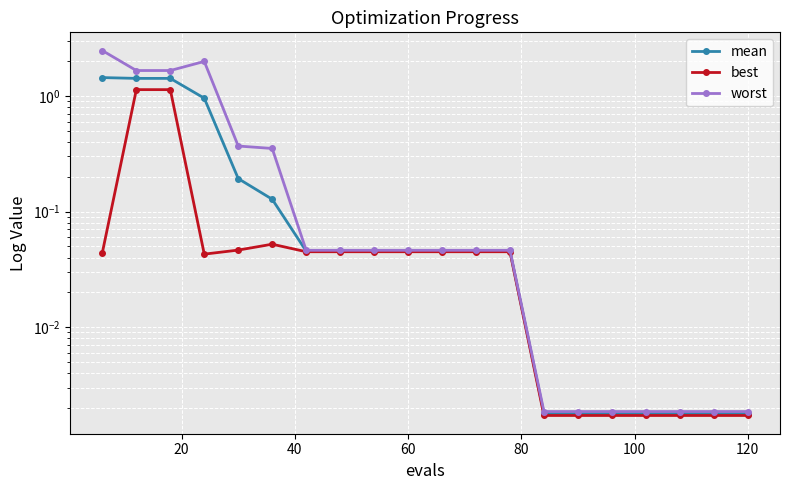

Rank the series by their average value, from lowest to highest.

best, mean, worst